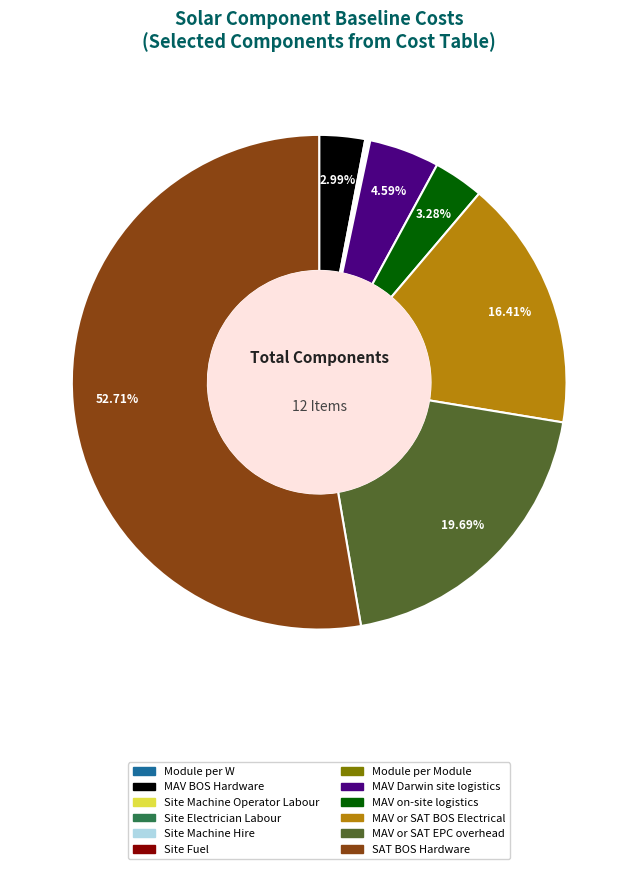

Which category accounts for the majority?

SAT BOS Hardware